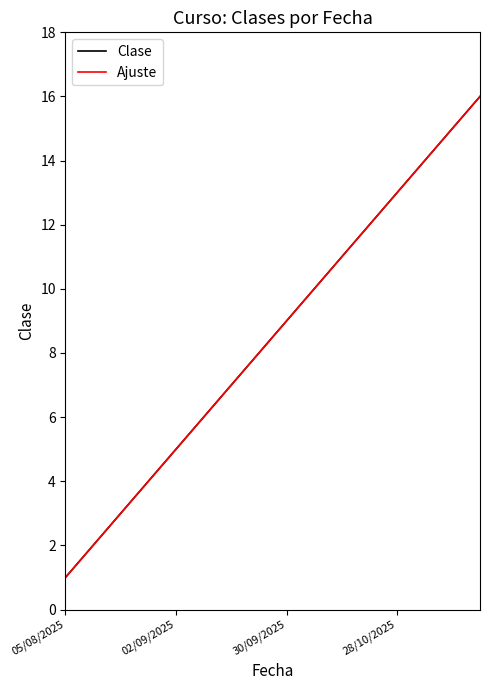

What is the difference between the maximum and minimum values?

15